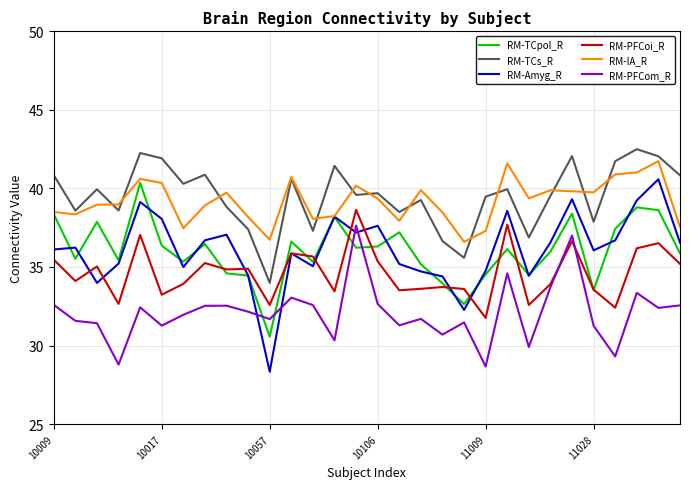

Which series has the largest range (max minus min)?

RM-Amyg_R